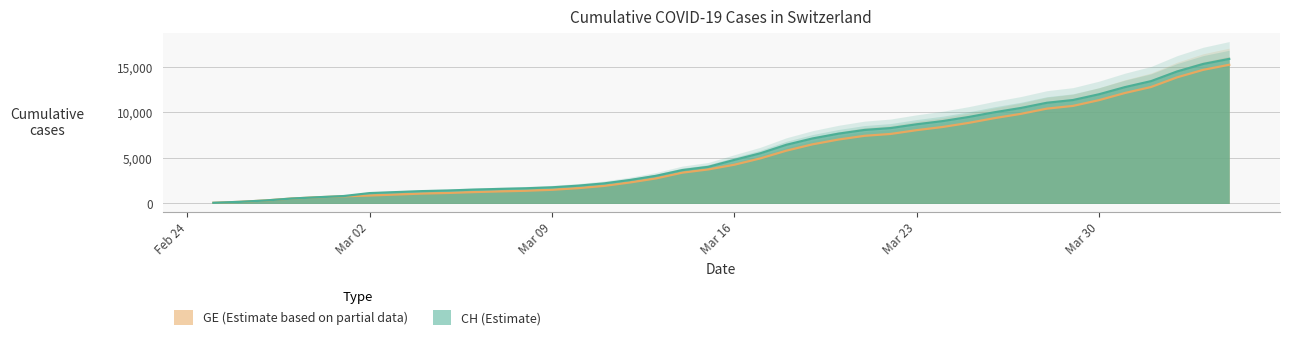

What is the highest value of the GE (Estimate based on partial data) series?

15208